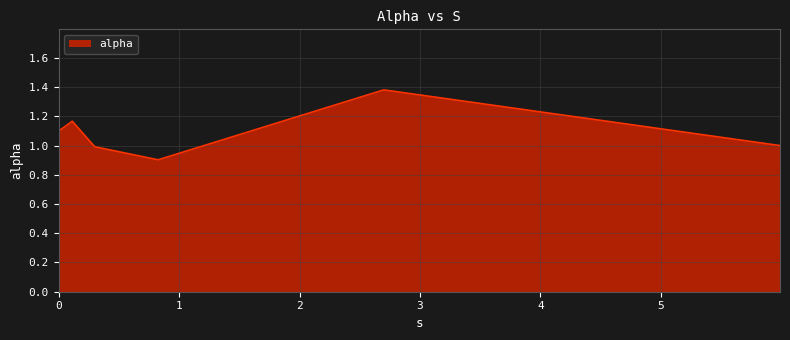

Count the number of categories in the chart.

6